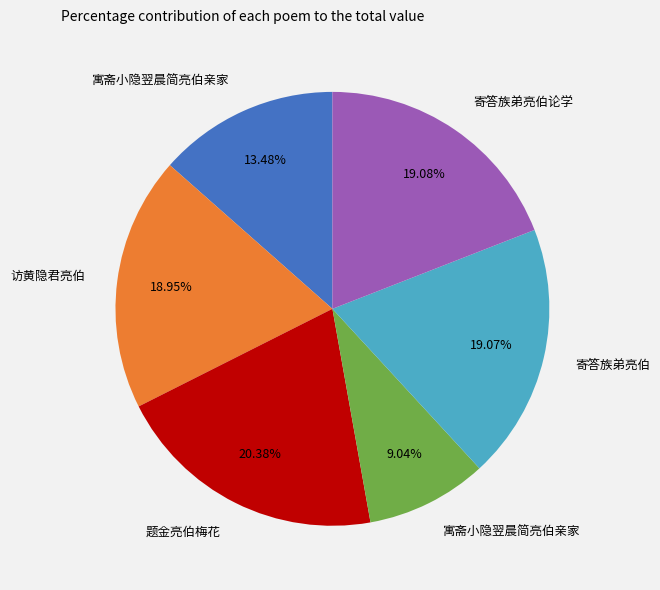

Is there a majority slice in this chart?

No